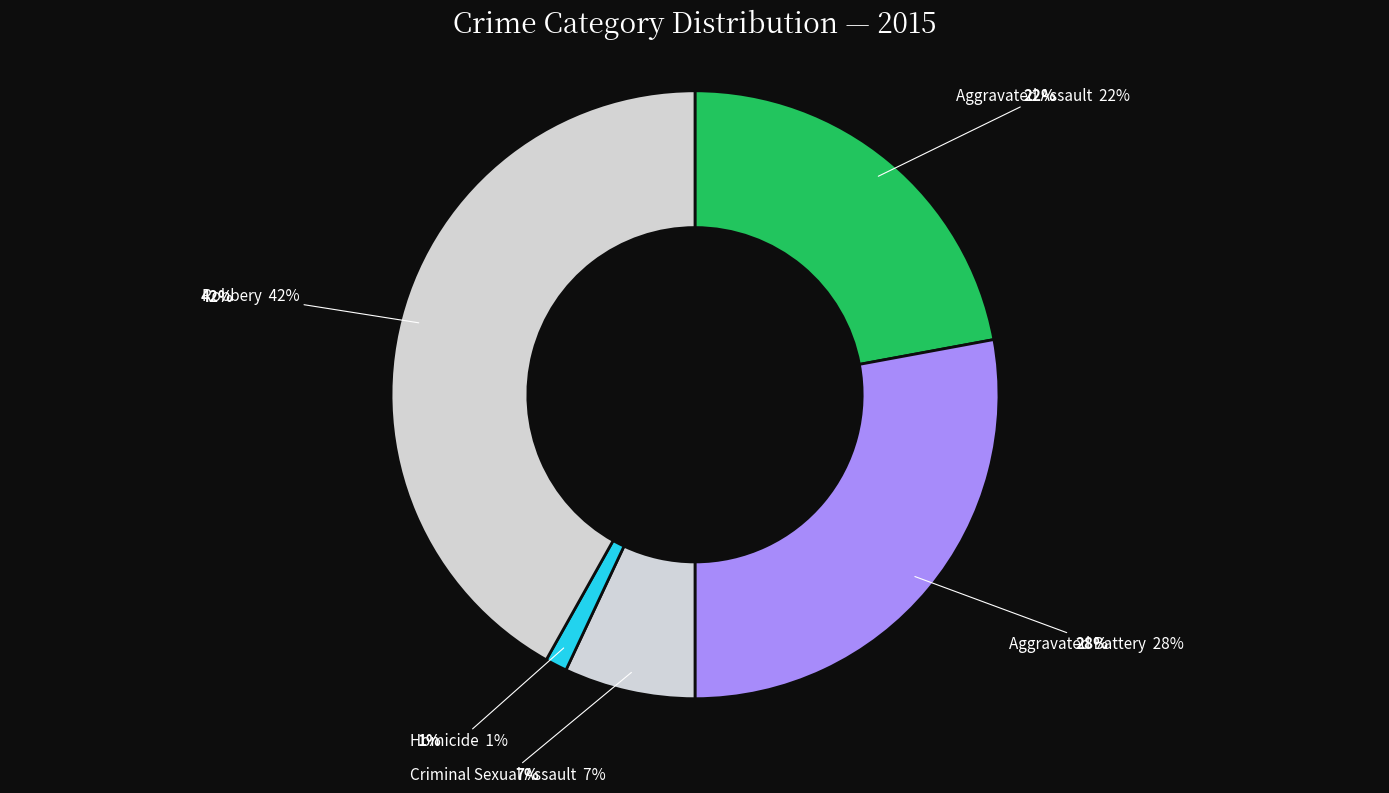

Count the number of slices in the pie.

5